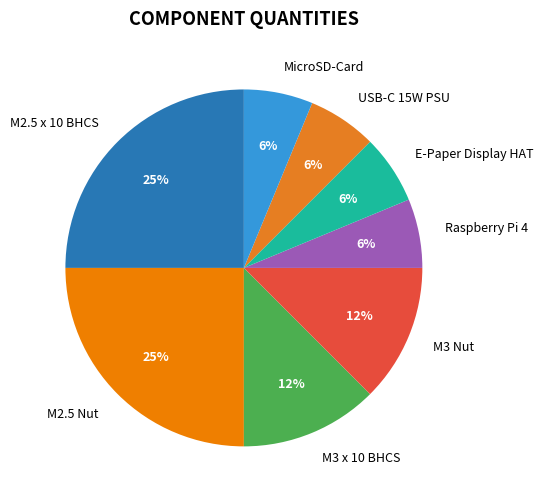

To the nearest percent, what is the average slice percentage?

12%